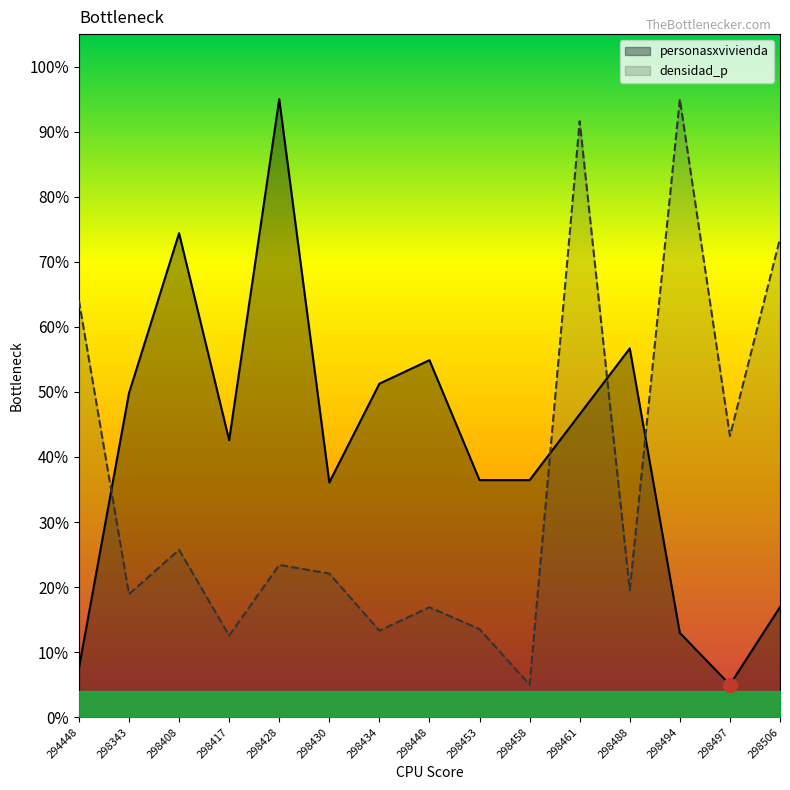

How many categories are shown in the chart?

15